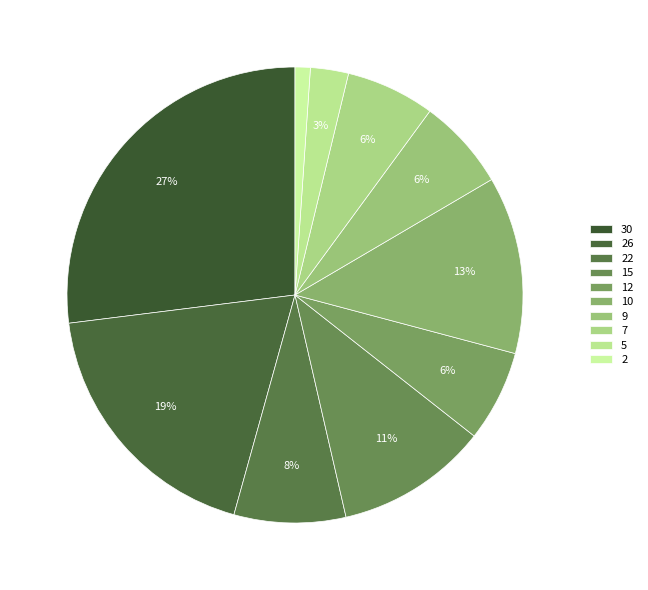

How many segments does this pie chart have?

10